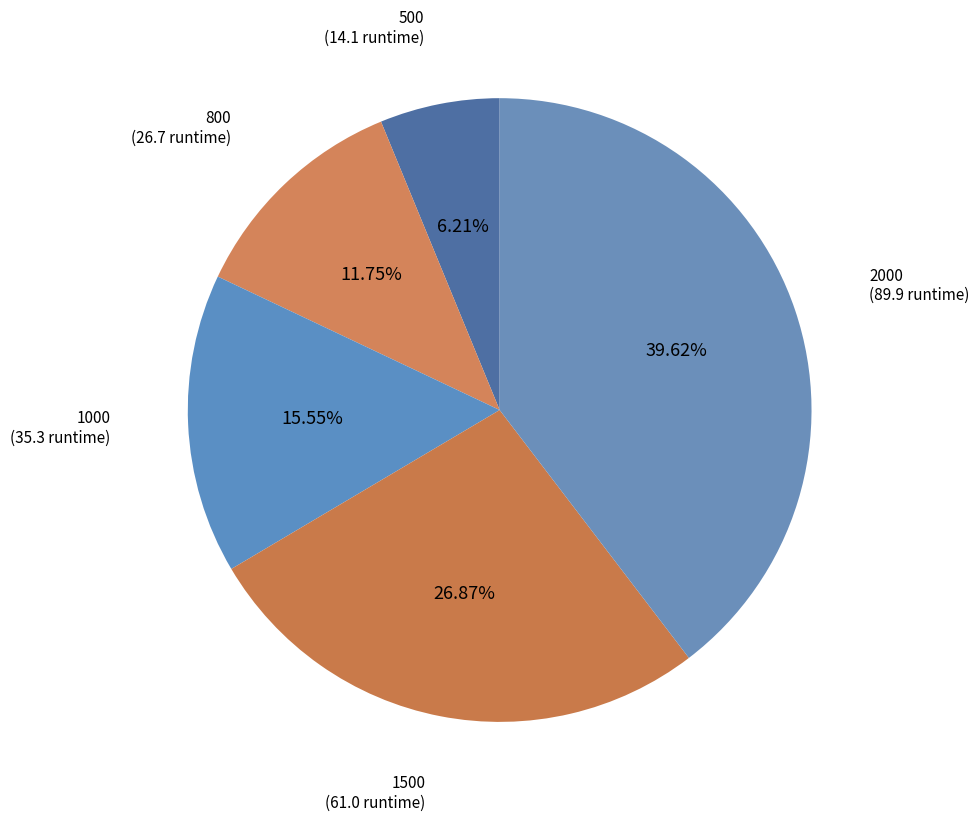

Approximately how many times larger is the value at 2000 compared to 500?

6.4